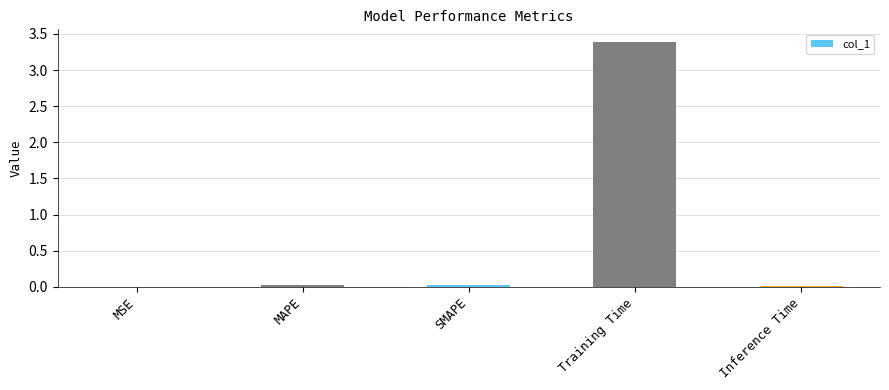

What is the average value?

0.7